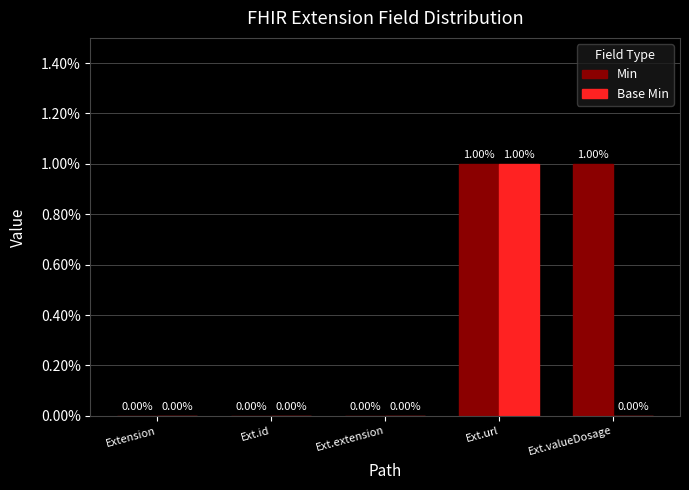

Is the value of Min at Ext.id greater than the value of Base Min at Ext.url?

No